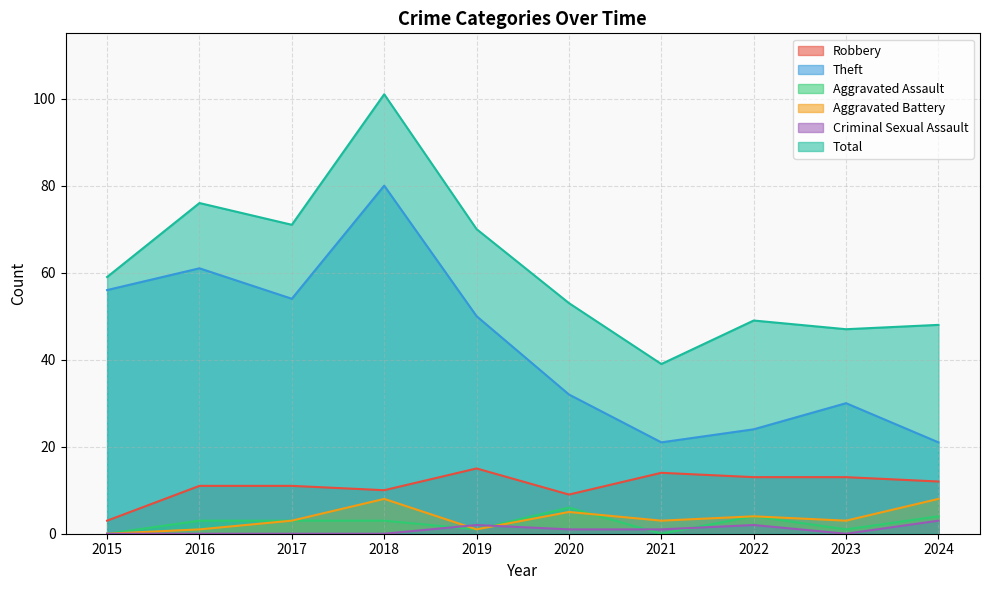

In Robbery, how many points are lower than both neighbors (excluding endpoints)?

2